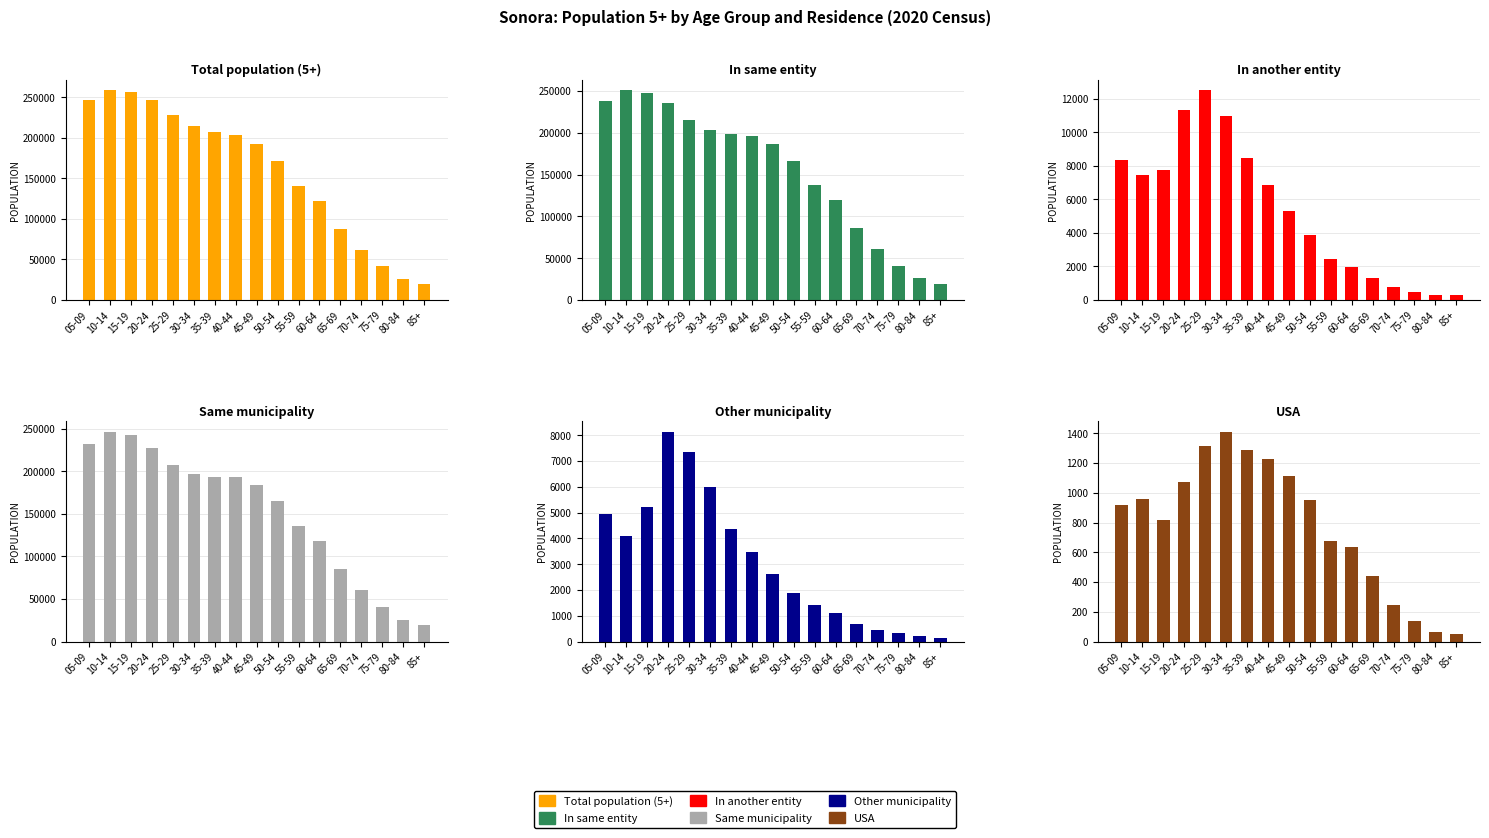

What is the label of the 16th bar from the right?

10-14